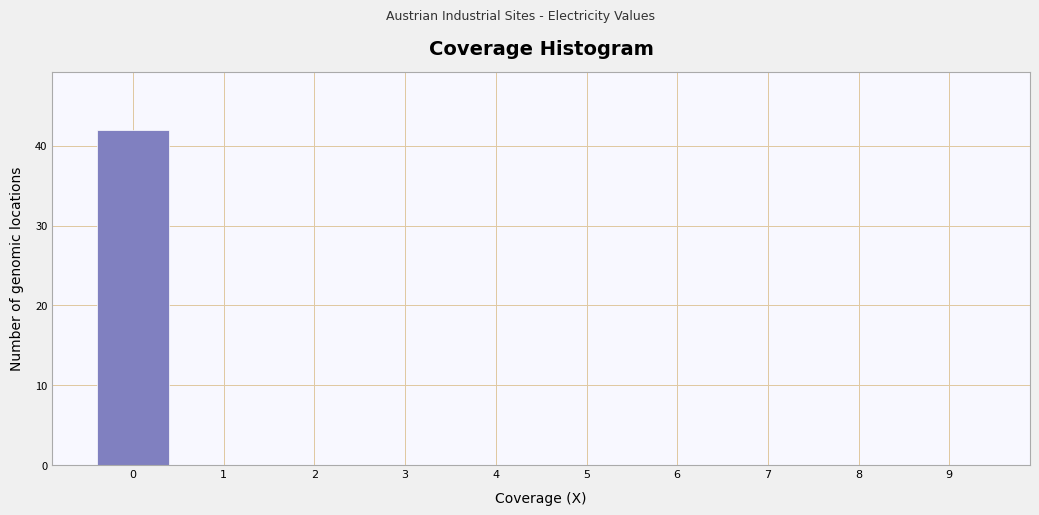

Reading left to right, transcribe this chart: for each bar, give the range it covers on the x-axis and its height. The values are not printed on the chart, so give them approximately, as read against the axis.

-0.5 to 0.5: 42
0.5 to 1.5: 0
1.5 to 2.5: 0
2.5 to 3.5: 0
3.5 to 4.5: 0
4.5 to 5.5: 0
5.5 to 6.5: 0
6.5 to 7.5: 0
7.5 to 8.5: 0
8.5 to 9.5: 0